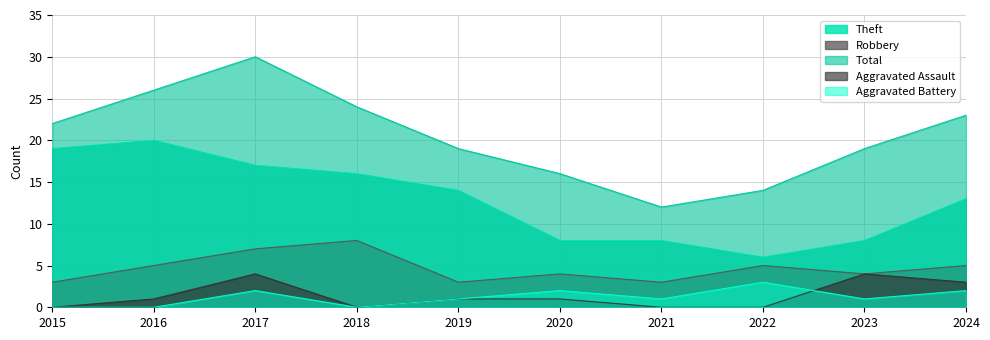

What is the difference between the Robbery values at 2021 and 2023?

1